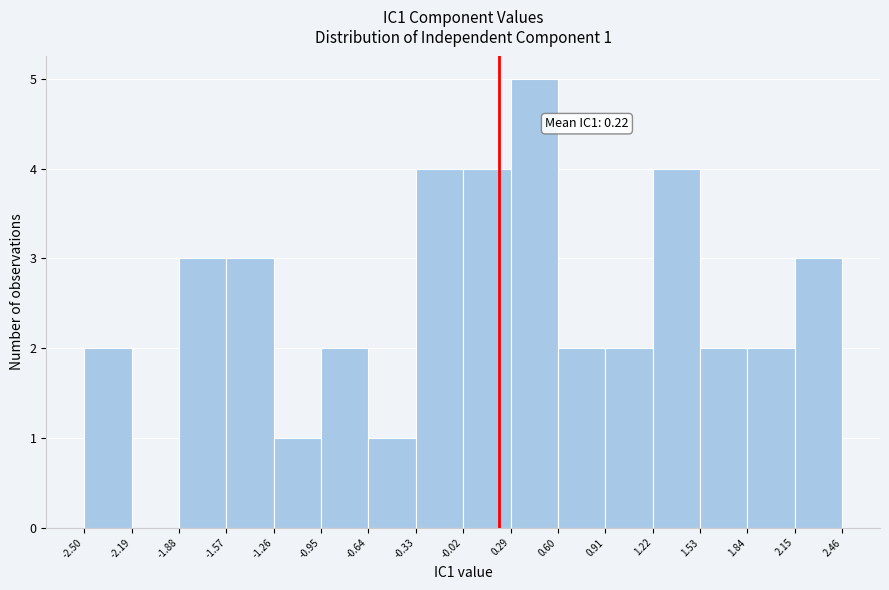

Over which range of the x-axis is the bar tallest?

0.29 to 0.60